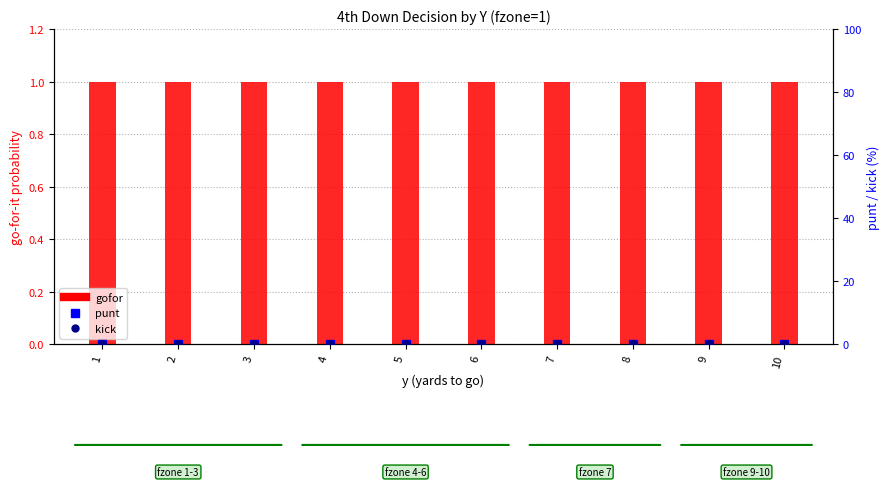

Is the value of punt at 2 greater than the value of gofor at 10?

No